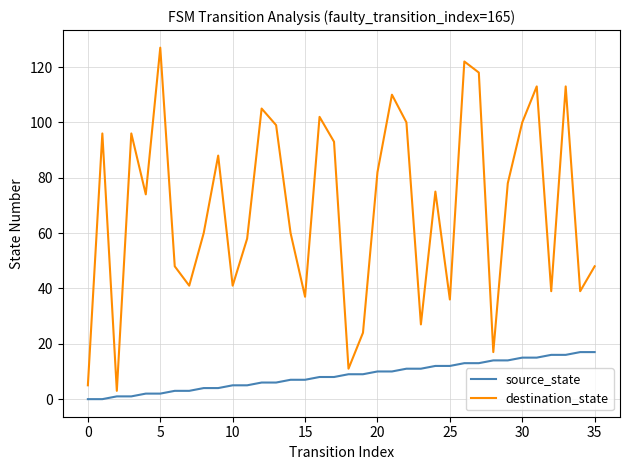

How many lines are shown in the chart?

2